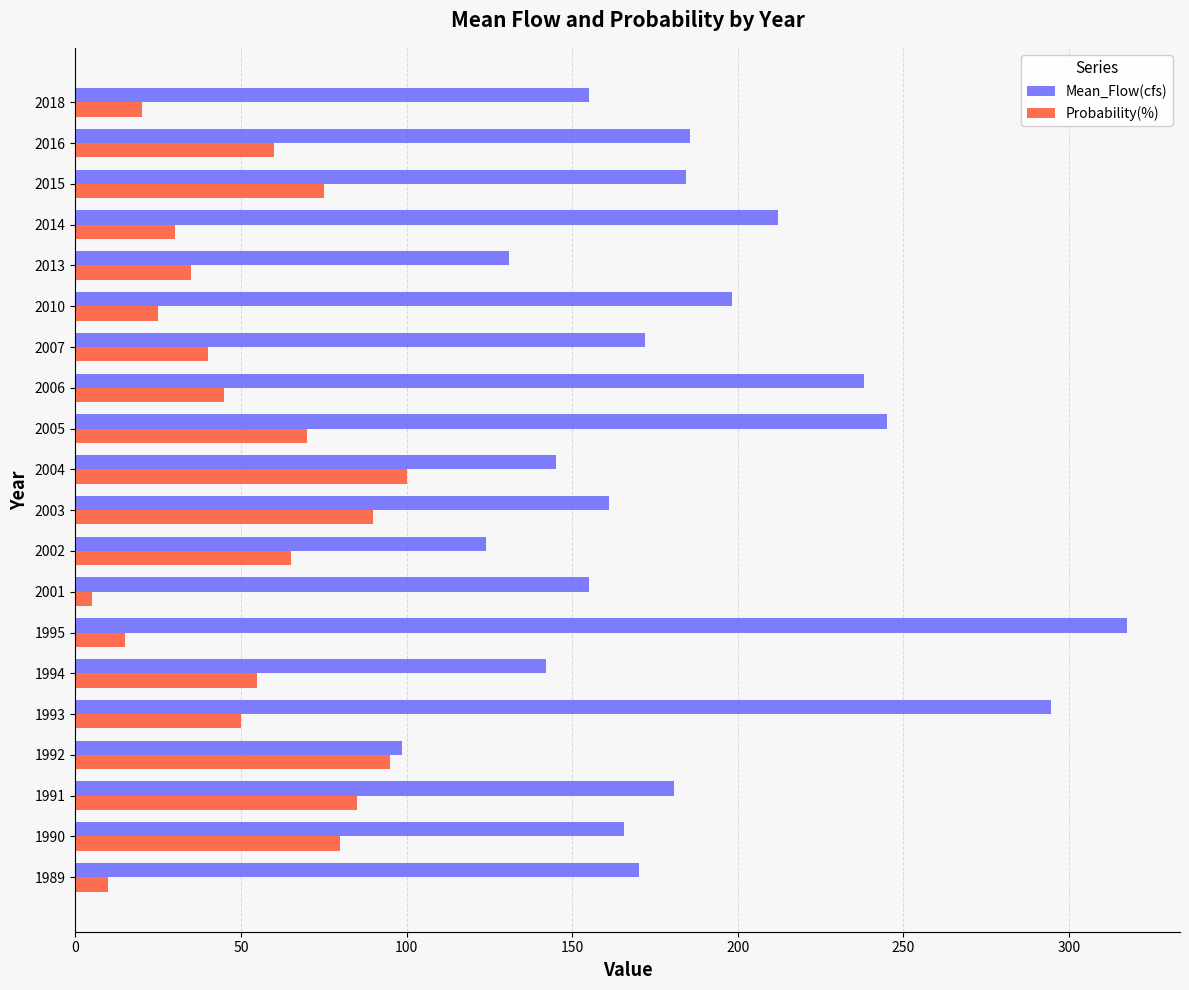

What is the total value across all series at 1993?

344.6